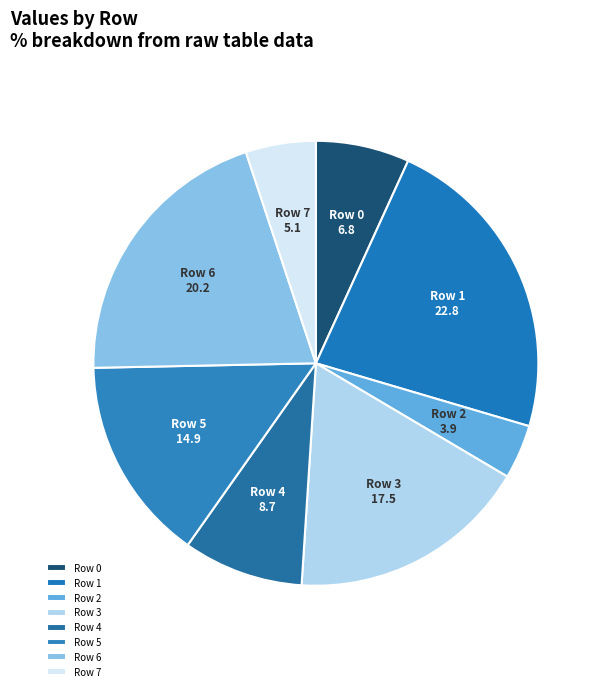

Does Row 7 account for over 50% of the chart?

No